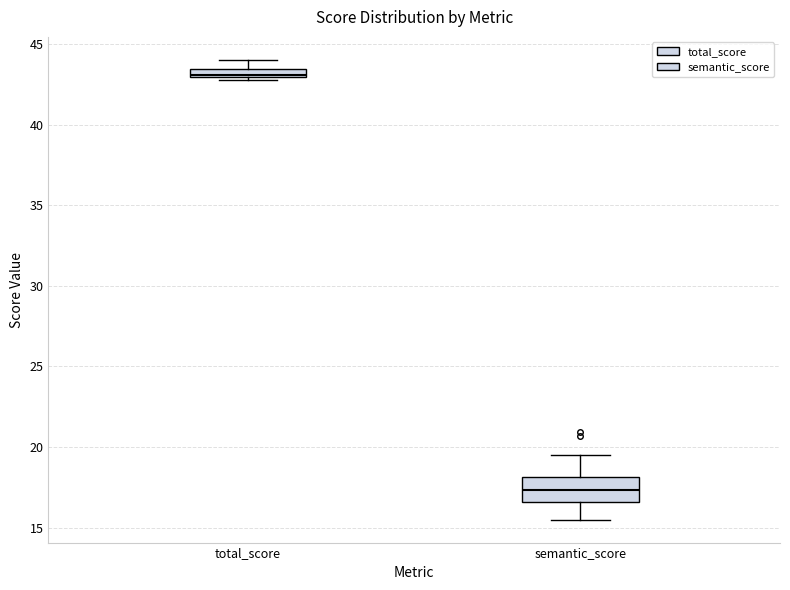

Which box's median line is the highest?

total_score